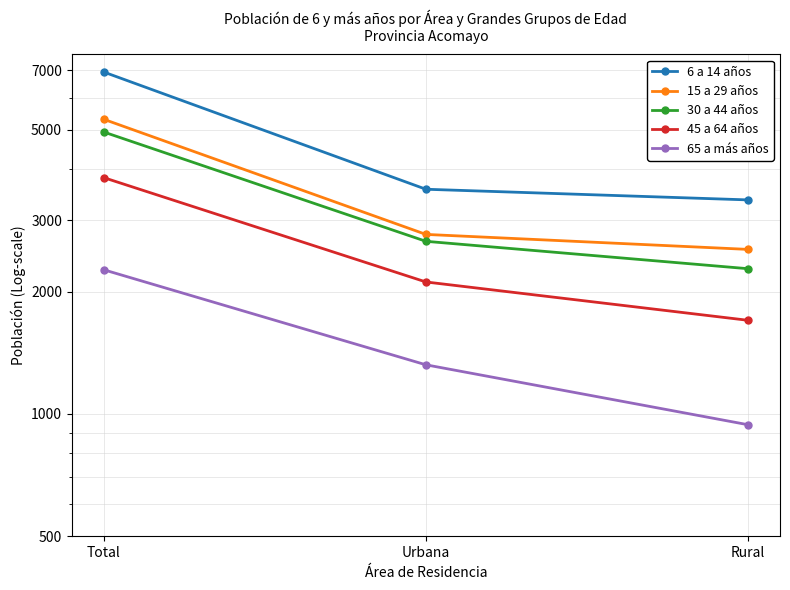

Reading left to right, what are all the values shown in this chart?

6 a 14 años: Total=6933	Urbana=3571	Rural=3362
15 a 29 años: Total=5305	Urbana=2765	Rural=2540
30 a 44 años: Total=4936	Urbana=2659	Rural=2277
45 a 64 años: Total=3812	Urbana=2112	Rural=1700
65 a más años: Total=2262	Urbana=1321	Rural=941